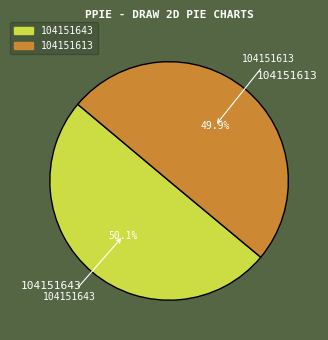

The 104151613 slice represents 50% of the pie. True or false?

True